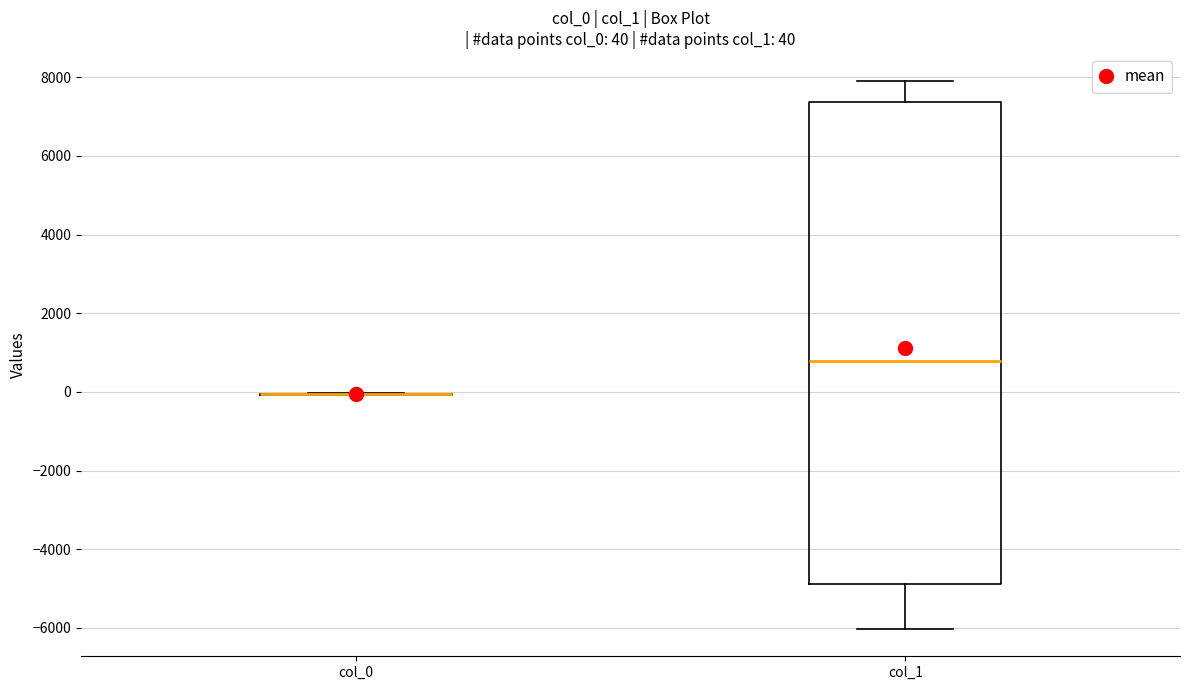

Which box is the tallest, from its lower edge to its upper edge?

col_1